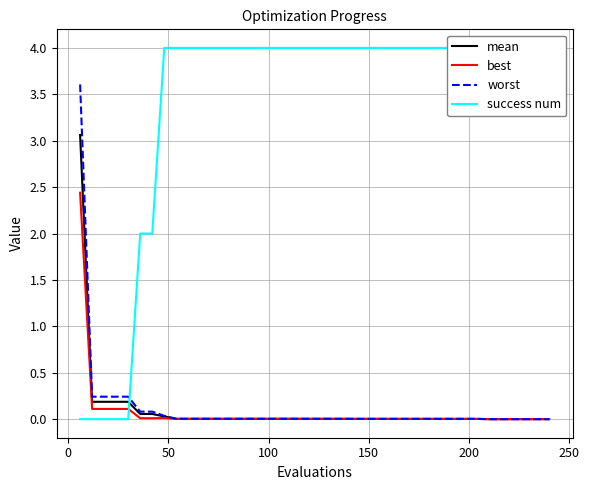

What are all the series names shown in the legend?

mean, best, worst, success num